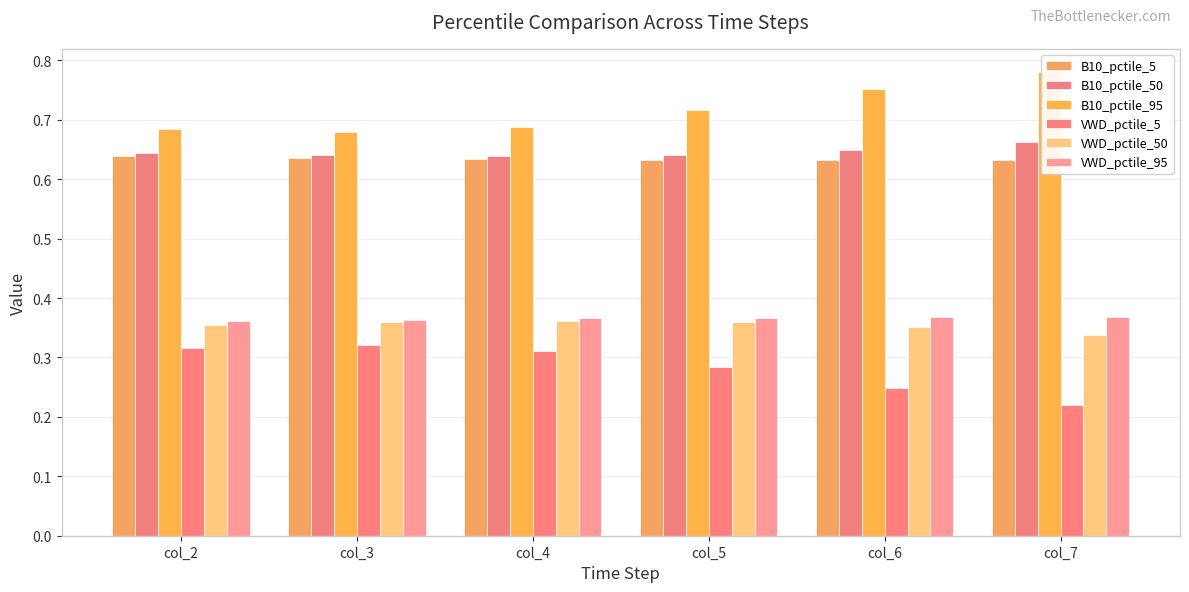

Which series has the largest total across all categories?

B10_pctile_95